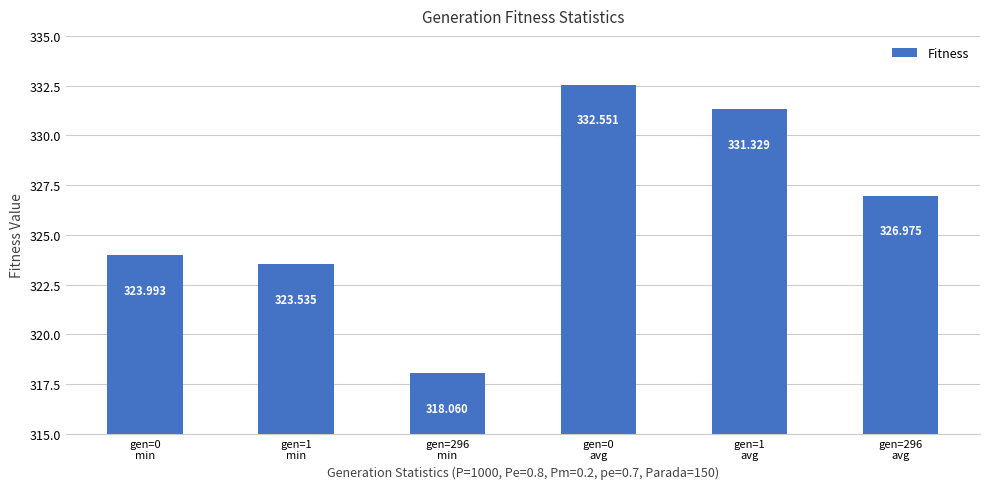

What is the difference between the values at gen=0
min and gen=1
min?

0.5